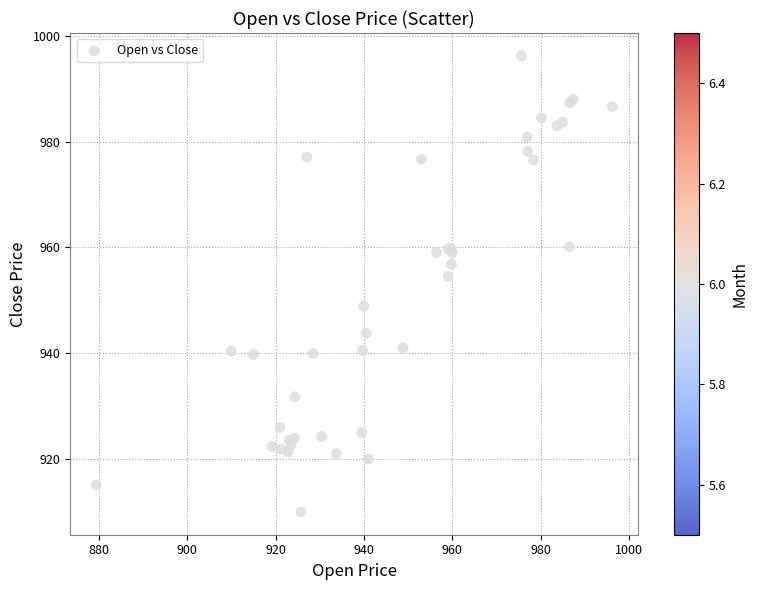

What Y value in the scatter plot is closest to 953?

954.5